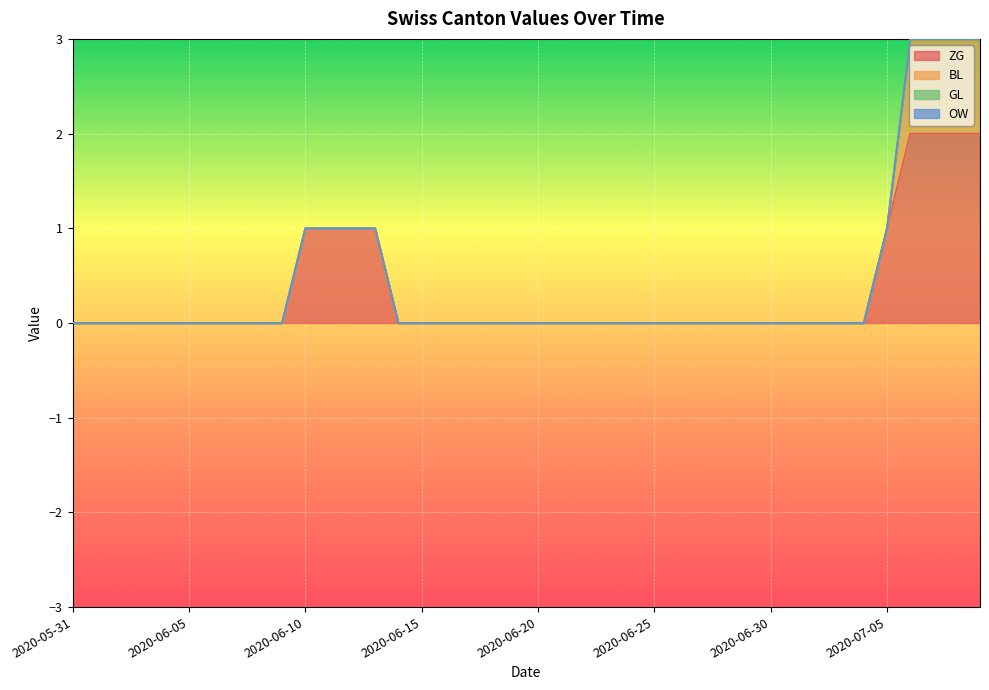

Count the number of categories in the chart.

40